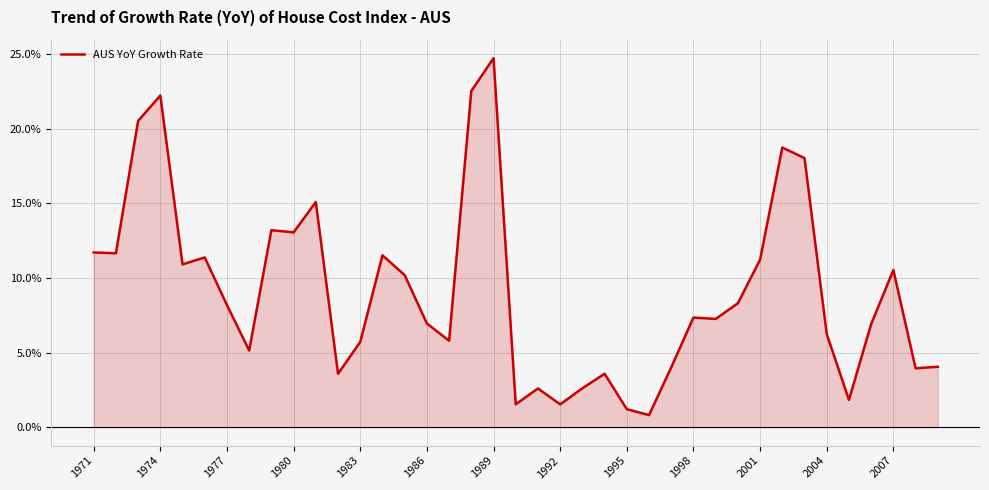

What is the smallest value displayed?

0.8